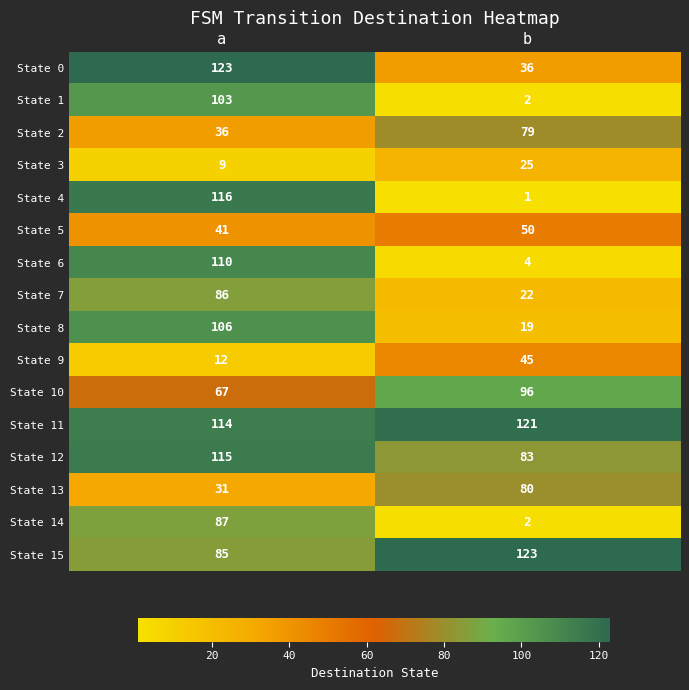

Which series changed the most between a and b?

row_4